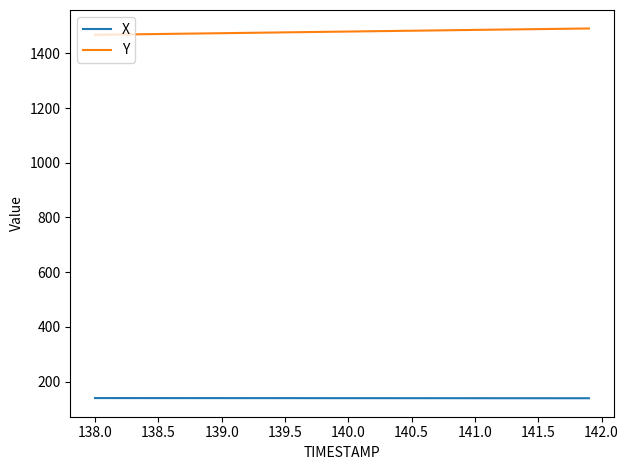

List the series in order of their overall mean, lowest first.

X, Y